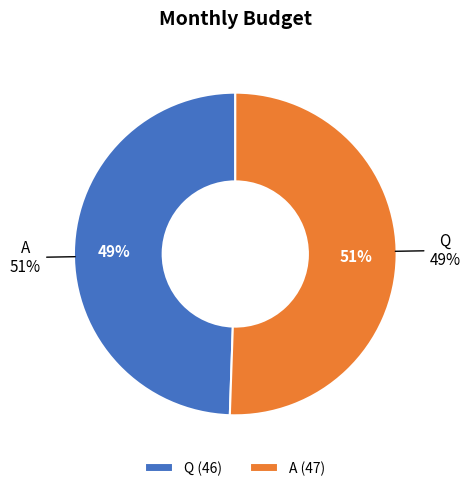

Which slice is the largest?

A